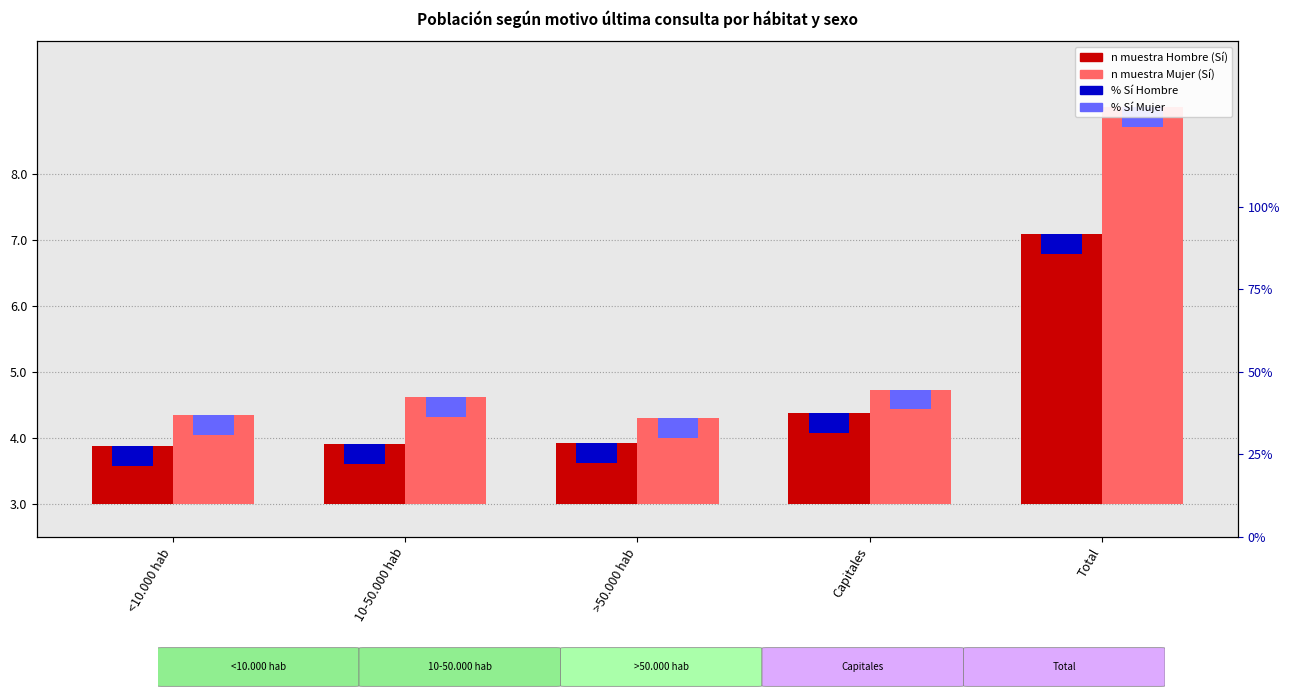

Which series has the largest total across all categories?

Mujer (n muestra)